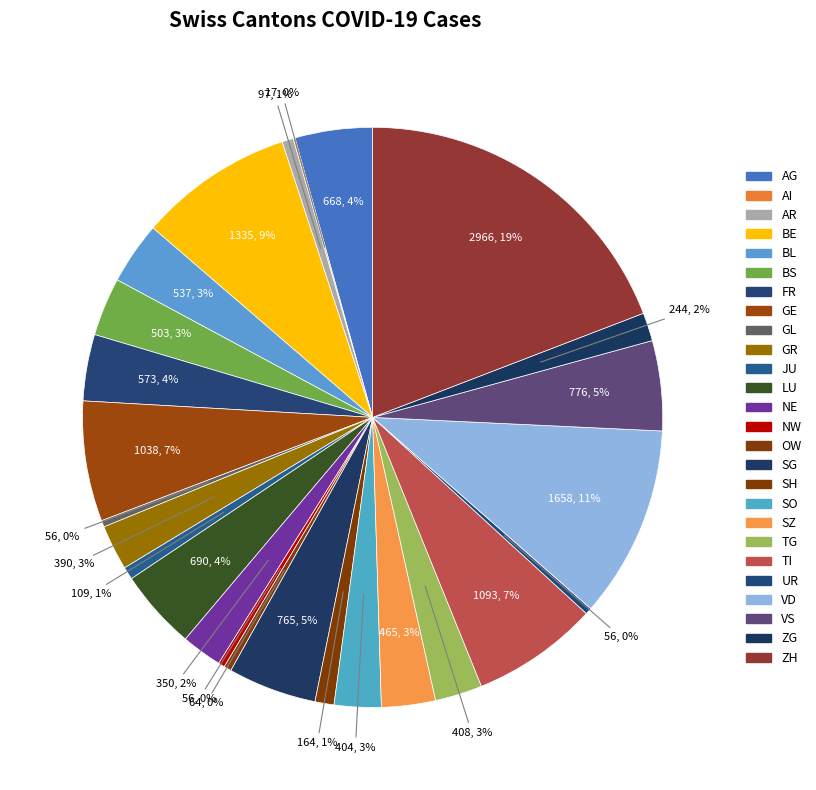

Between SG and LU, which is larger?

SG